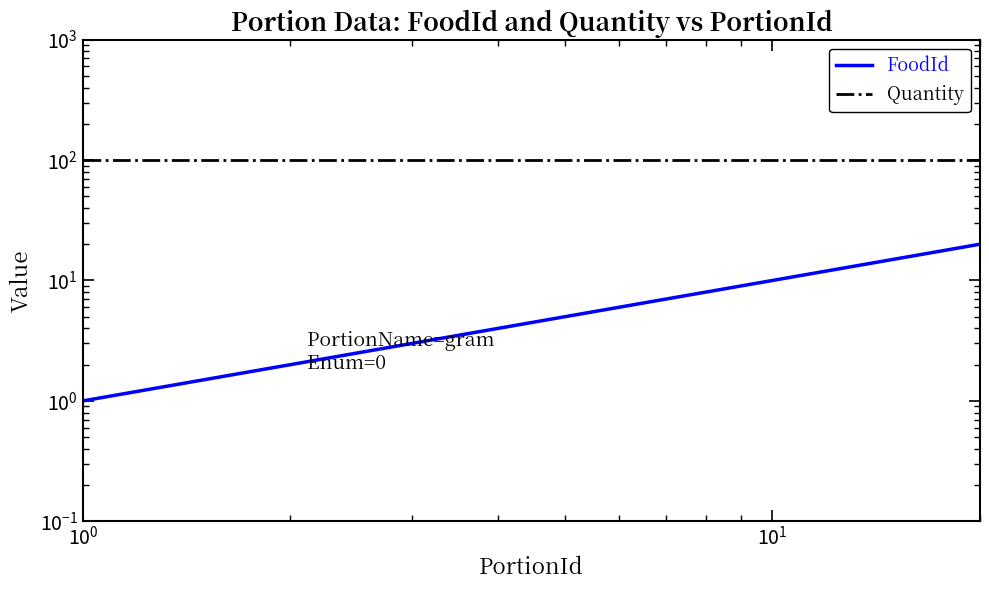

What are all the series names shown in the legend?

FoodId, Quantity